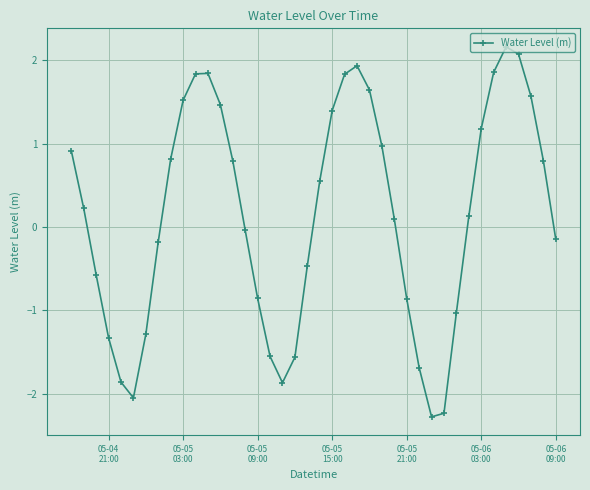

How many lines are shown in the chart?

1